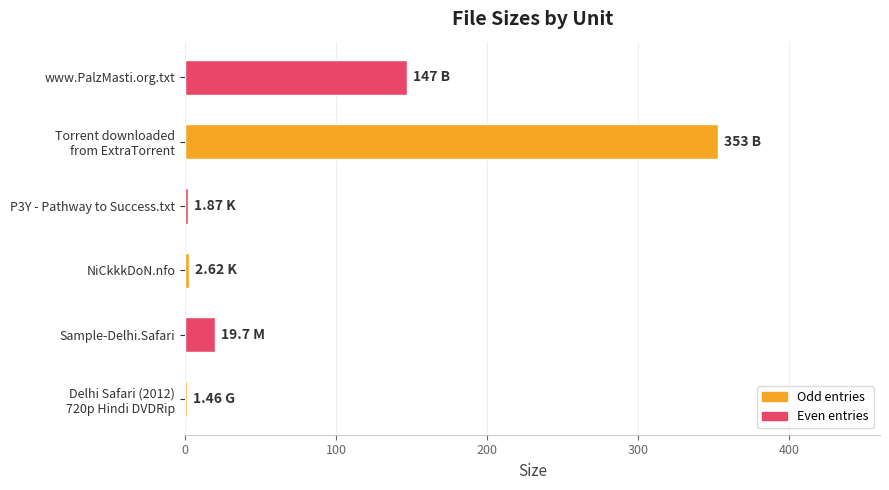

What is the average value?

87.6